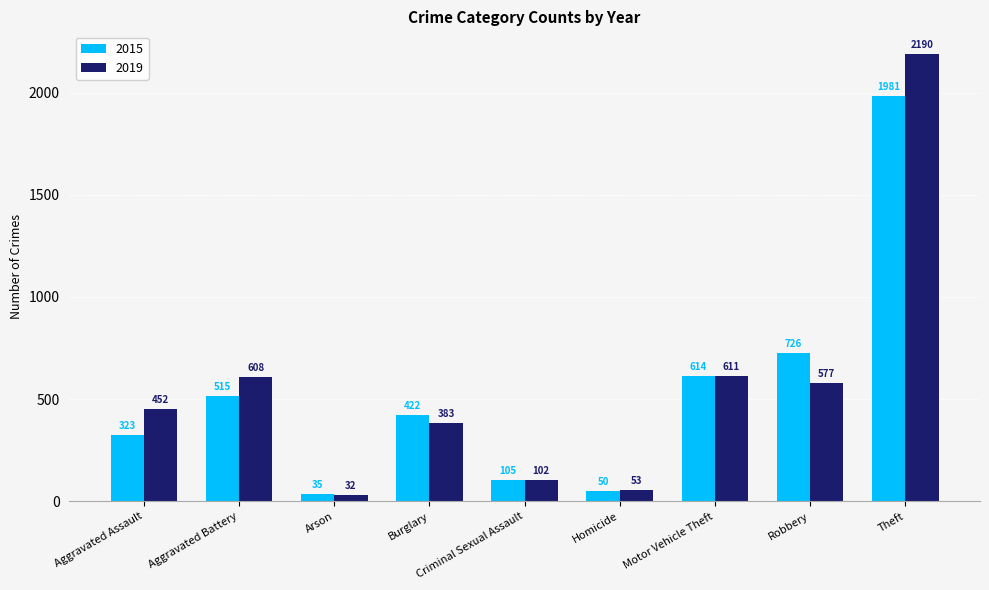

Which series has the widest spread of values?

2019